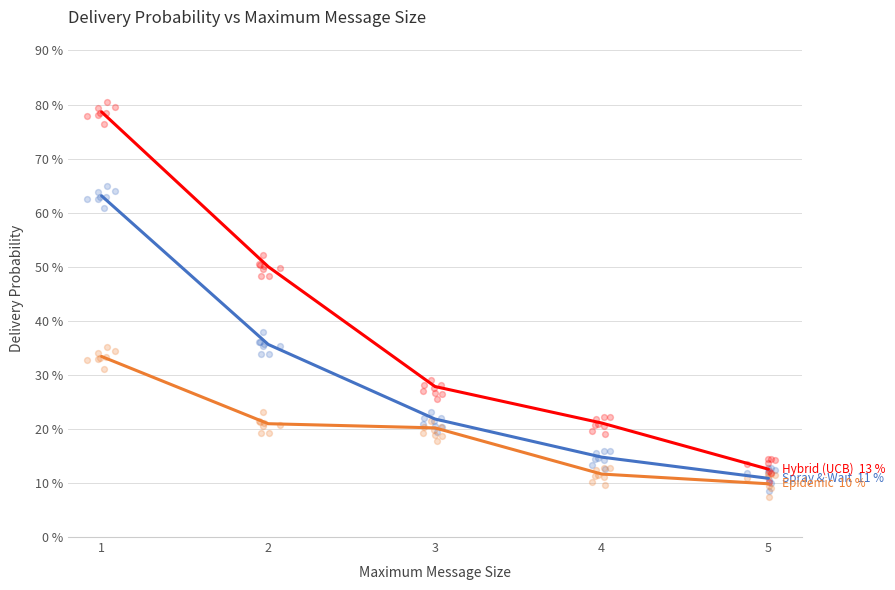

Which series has the largest total across all categories?

Hybrid (UCB)